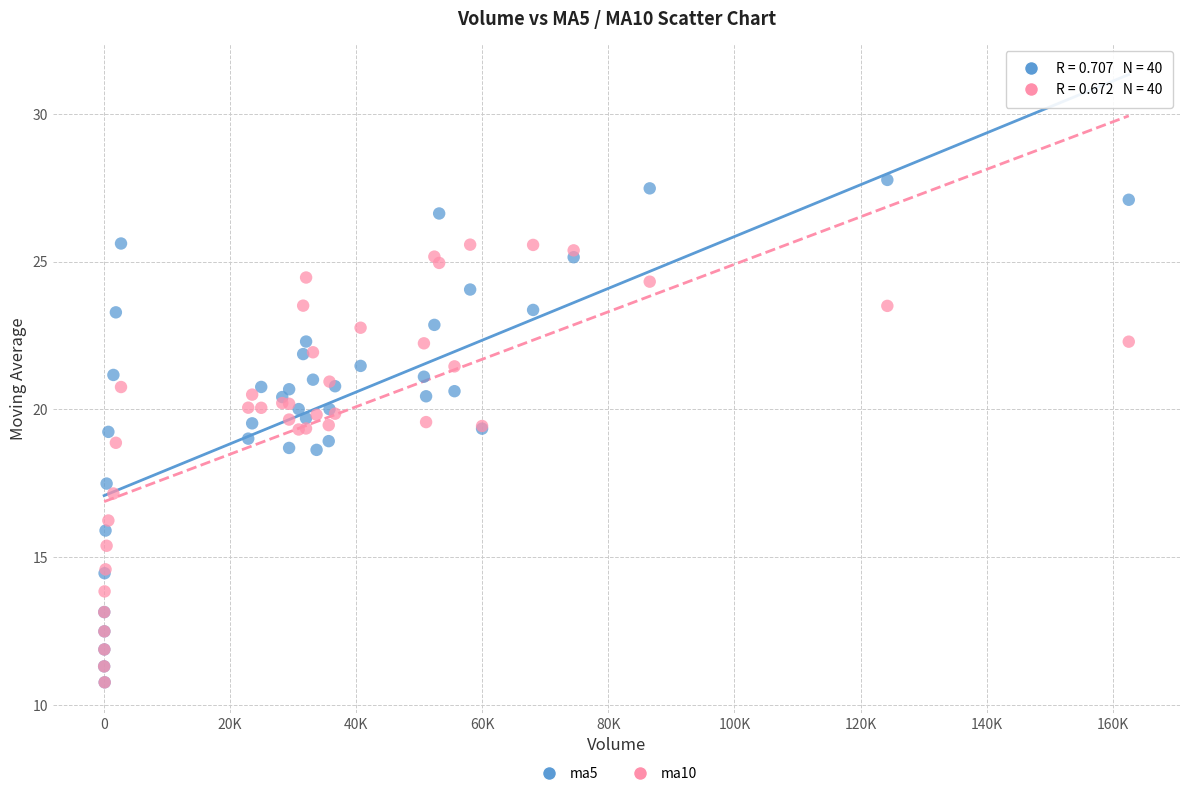

What are all the series names shown in the legend?

ma5, ma10